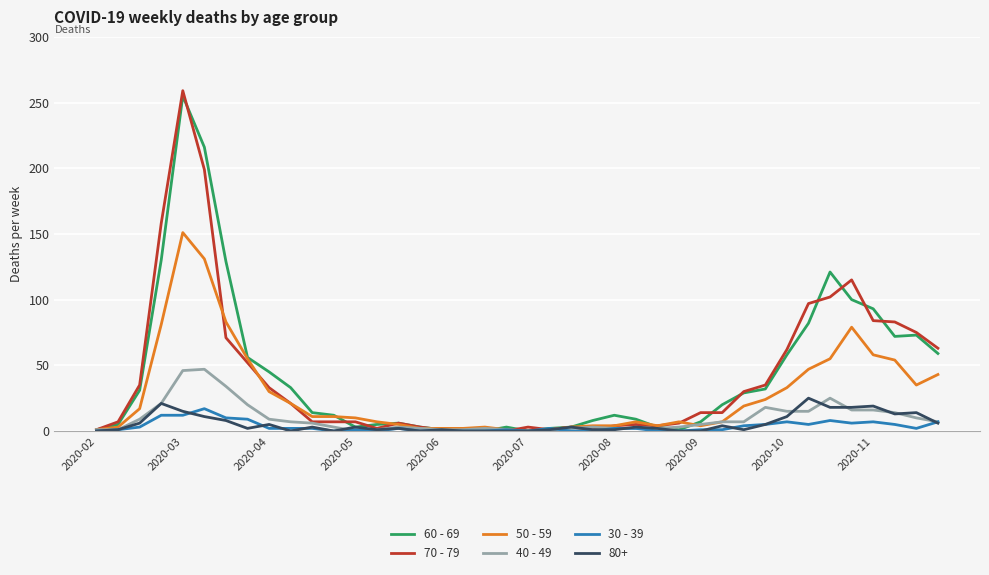

Which series has the widest spread of values?

70 - 79